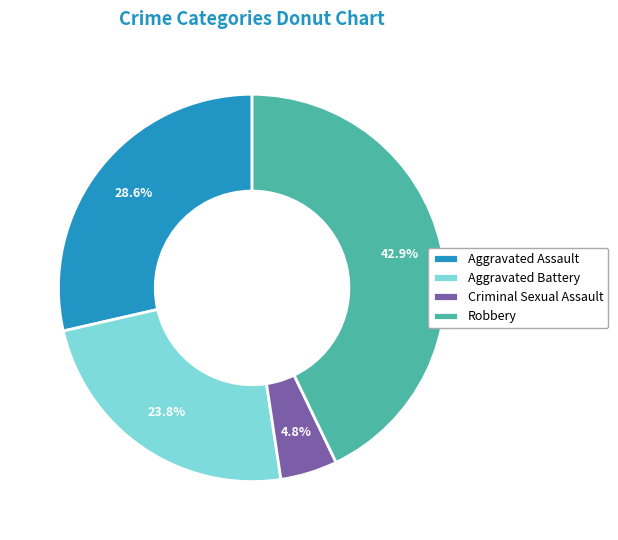

To the nearest percent, what is the difference between the largest and smallest slice percentages?

38%